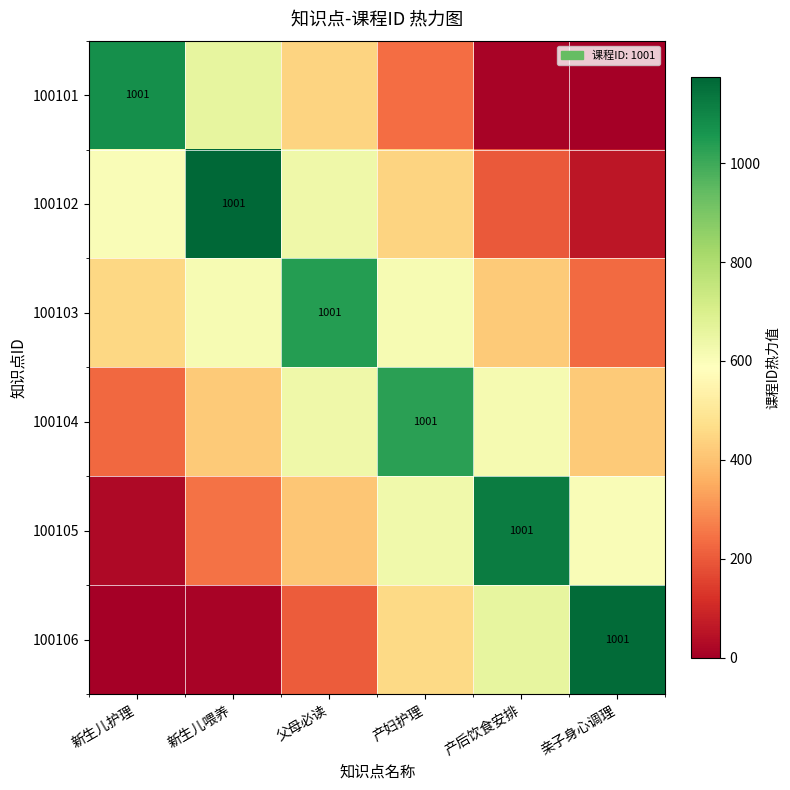

List the series in order of their peak value, lowest first.

100104, 100103, 100101, 100105, 100106, 100102